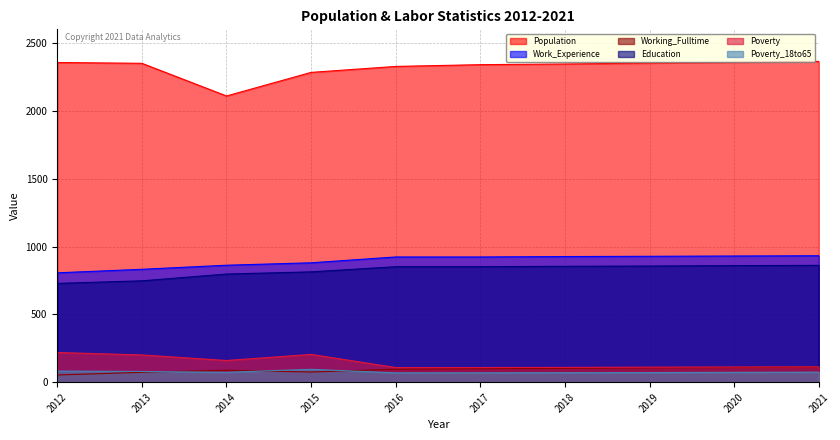

Reading right to left, list all the values displayed in this chart.

Population: 2021=2367	2020=2361	2019=2355	2018=2348	2017=2343	2016=2330	2015=2286	2014=2112	2013=2353	2012=2359
Work_Experience: 2021=933	2020=931	2019=929	2018=927	2017=924	2016=924	2015=881	2014=863	2013=833	2012=807
Working_Fulltime: 2021=111	2020=108	2019=105	2018=102	2017=99	2016=96	2015=75	2014=88	2013=73	2012=53
Education: 2021=862	2020=860	2019=857	2018=855	2017=852	2016=852	2015=814	2014=798	2013=748	2012=729
Poverty: 2021=113	2020=112	2019=111	2018=109	2017=108	2016=108	2015=205	2014=160	2013=201	2012=219
Poverty_18to65: 2021=74	2020=73	2019=71	2018=70	2017=69	2016=69	2015=95	2014=73	2013=79	2012=82